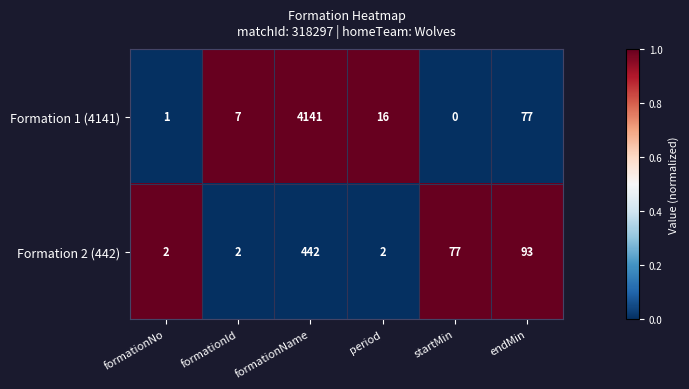

What is the difference between the maximum and second lowest values in the Formation 2 (442) series?

440